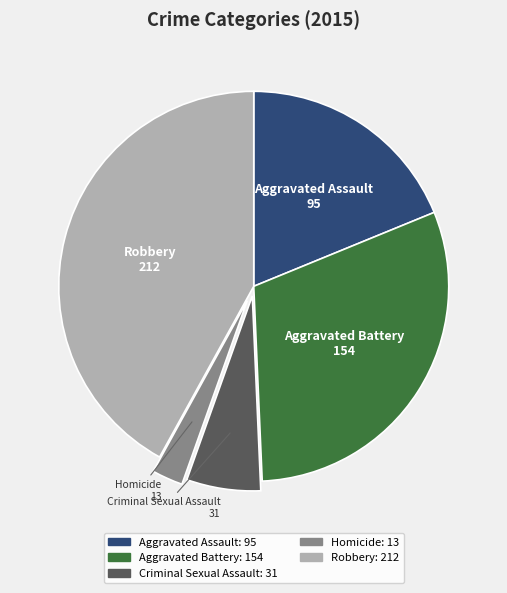

Which category has the biggest portion of the pie?

Robbery